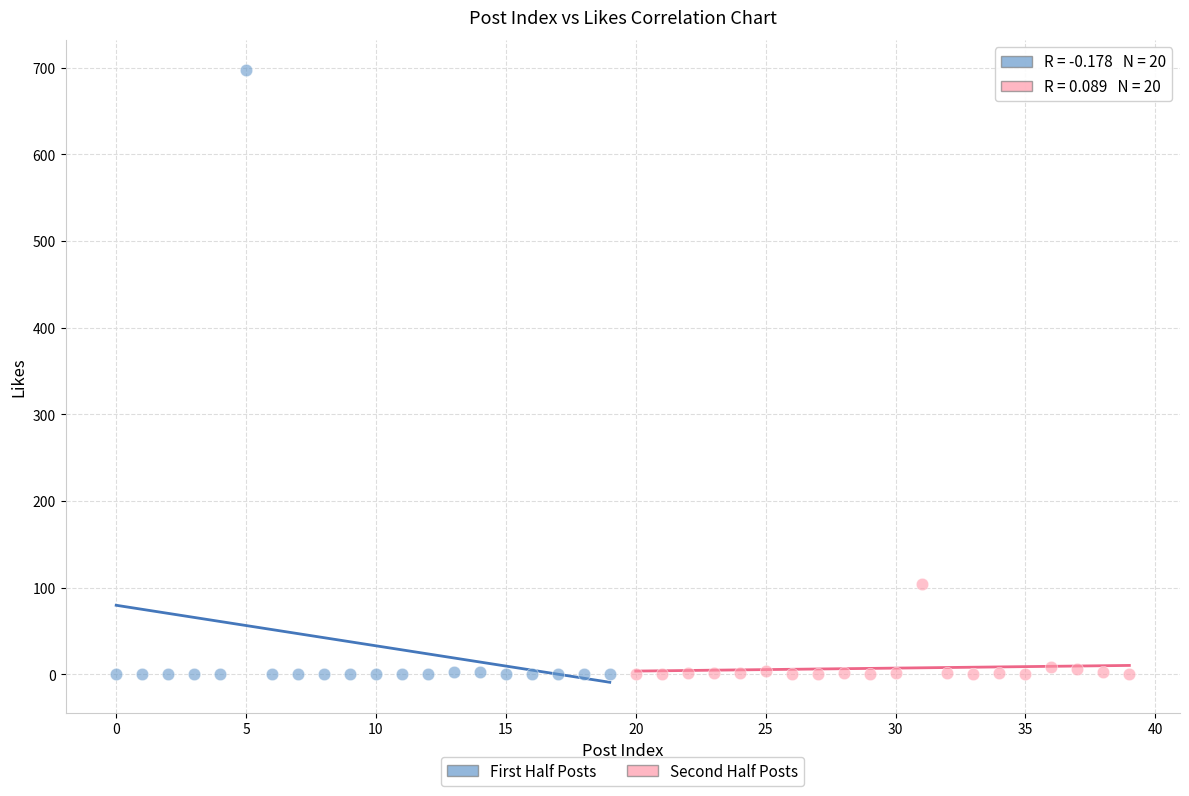

What are all the series names shown in the legend?

First Half Posts, Second Half Posts